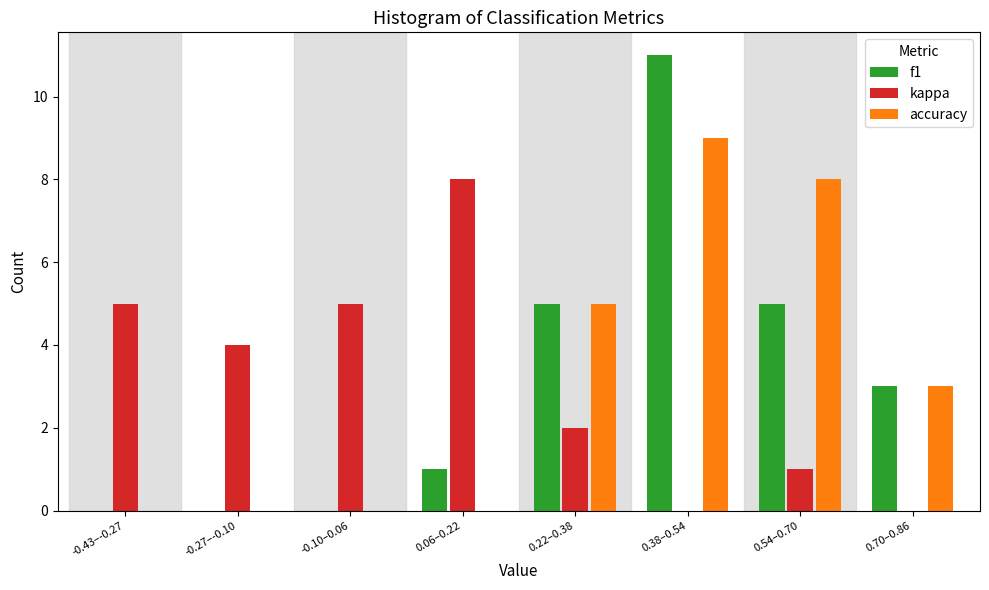

Reading left to right, what are all the values shown in this chart?

f1: -0.43–-0.27=0	-0.27–-0.10=0	-0.10–0.06=0	0.06–0.22=1	0.22–0.38=5	0.38–0.54=11	0.54–0.70=5	0.70–0.86=3
kappa: -0.43–-0.27=5	-0.27–-0.10=4	-0.10–0.06=5	0.06–0.22=8	0.22–0.38=2	0.38–0.54=0	0.54–0.70=1	0.70–0.86=0
accuracy: -0.43–-0.27=0	-0.27–-0.10=0	-0.10–0.06=0	0.06–0.22=0	0.22–0.38=5	0.38–0.54=9	0.54–0.70=8	0.70–0.86=3